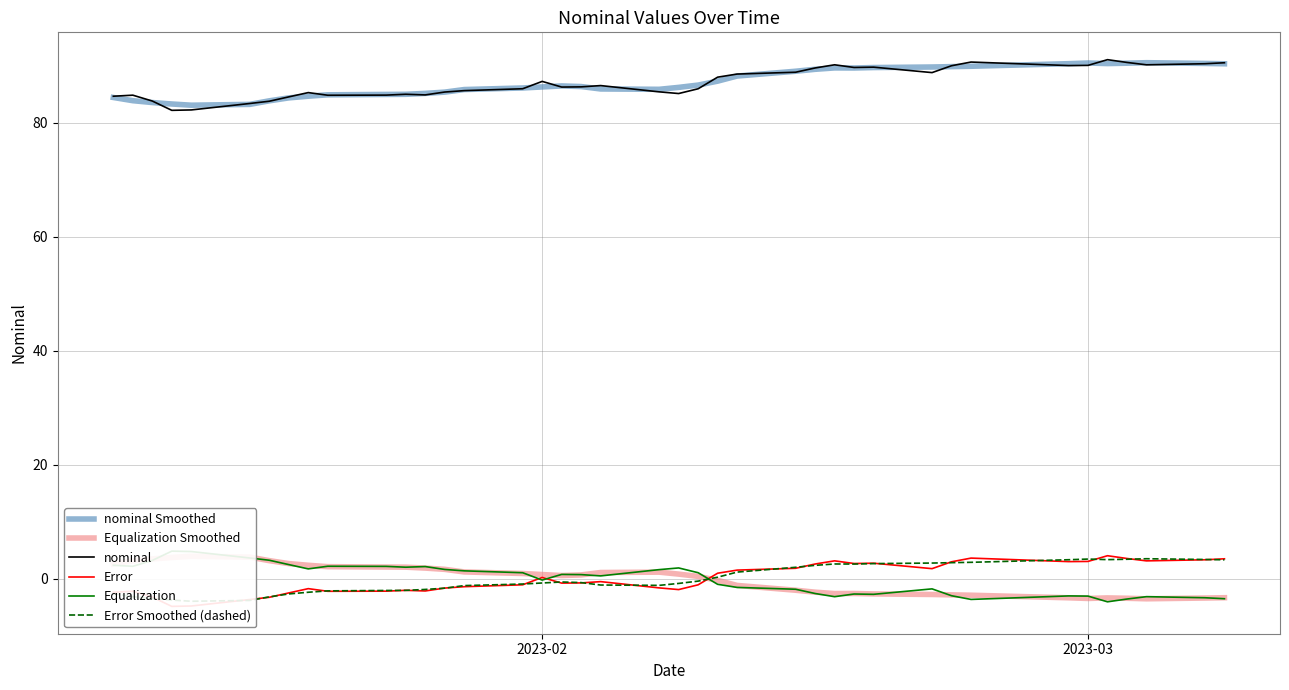

Does the chart display data point markers on the line(s)?

No